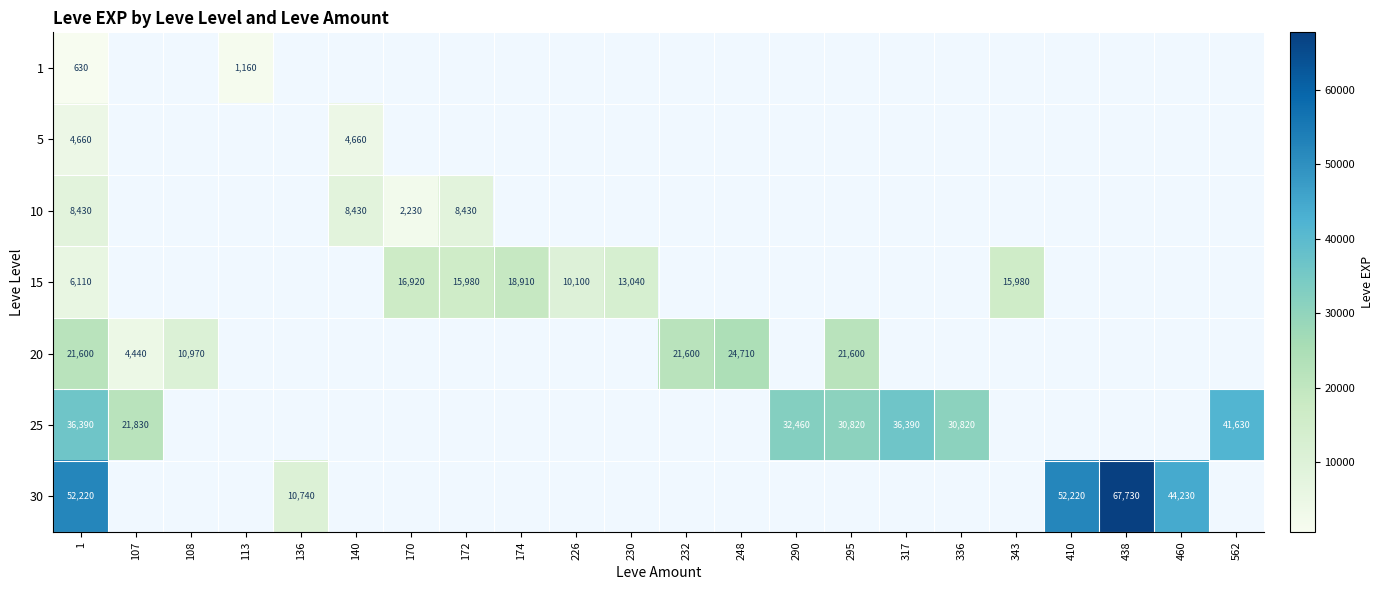

Which category has the highest value across all series?

438